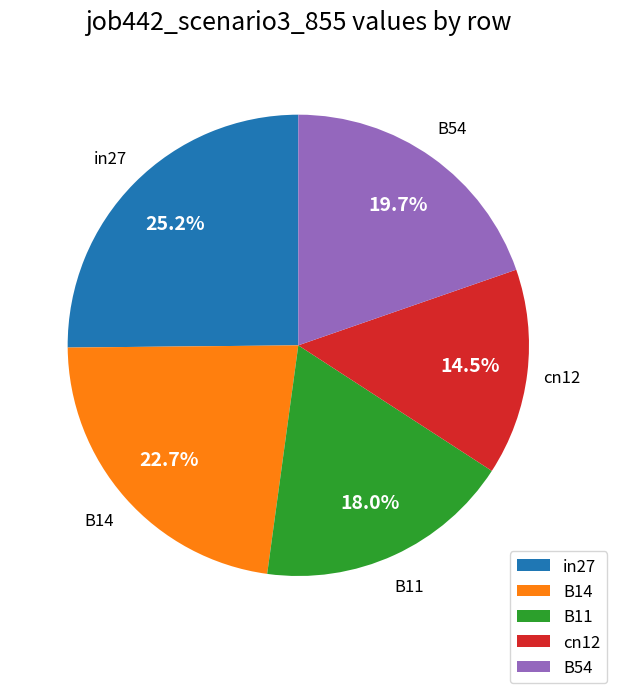

Which slice is the largest?

in27